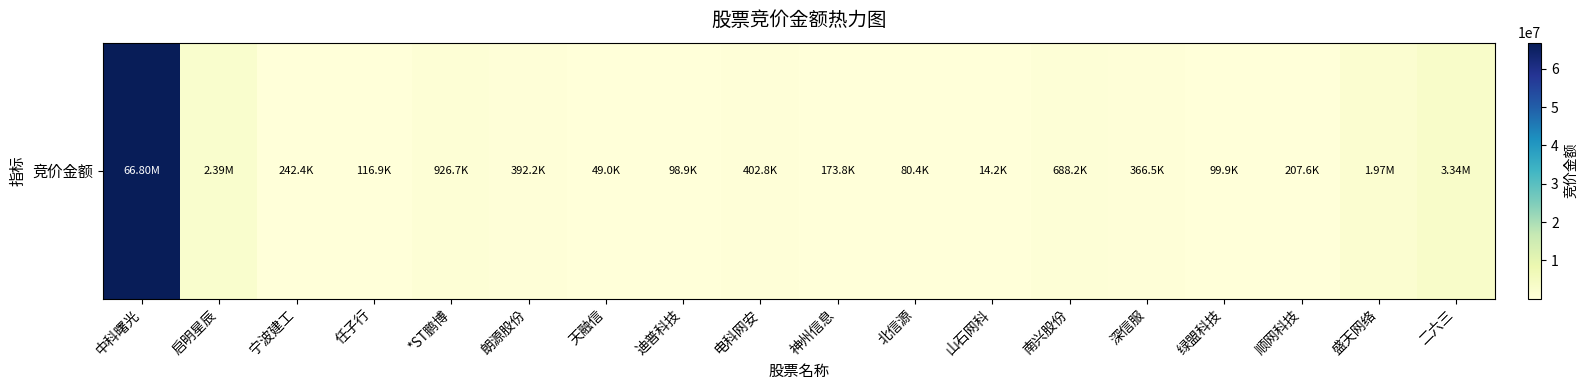

The value at 南兴股份 is 688248. True or false?

True